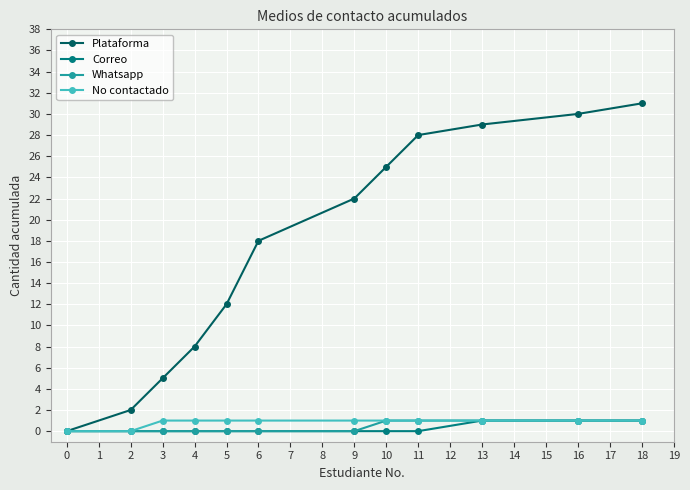

Read the Whatsapp value at 10.

1